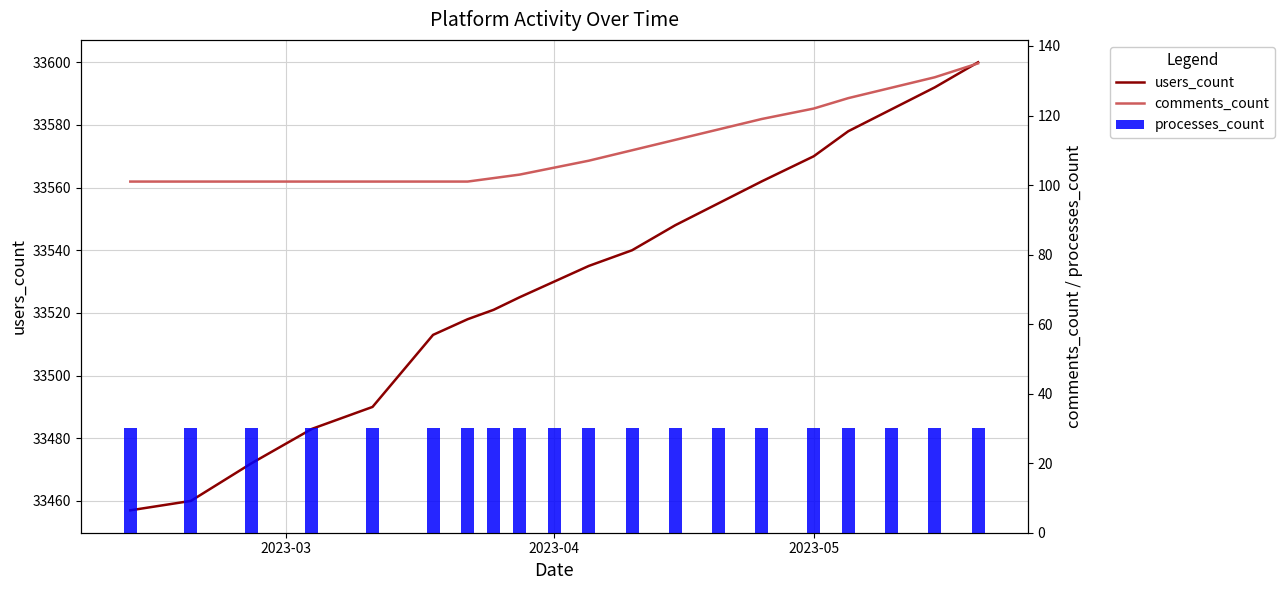

What is the difference between the maximum and minimum values in the users_count series?

143